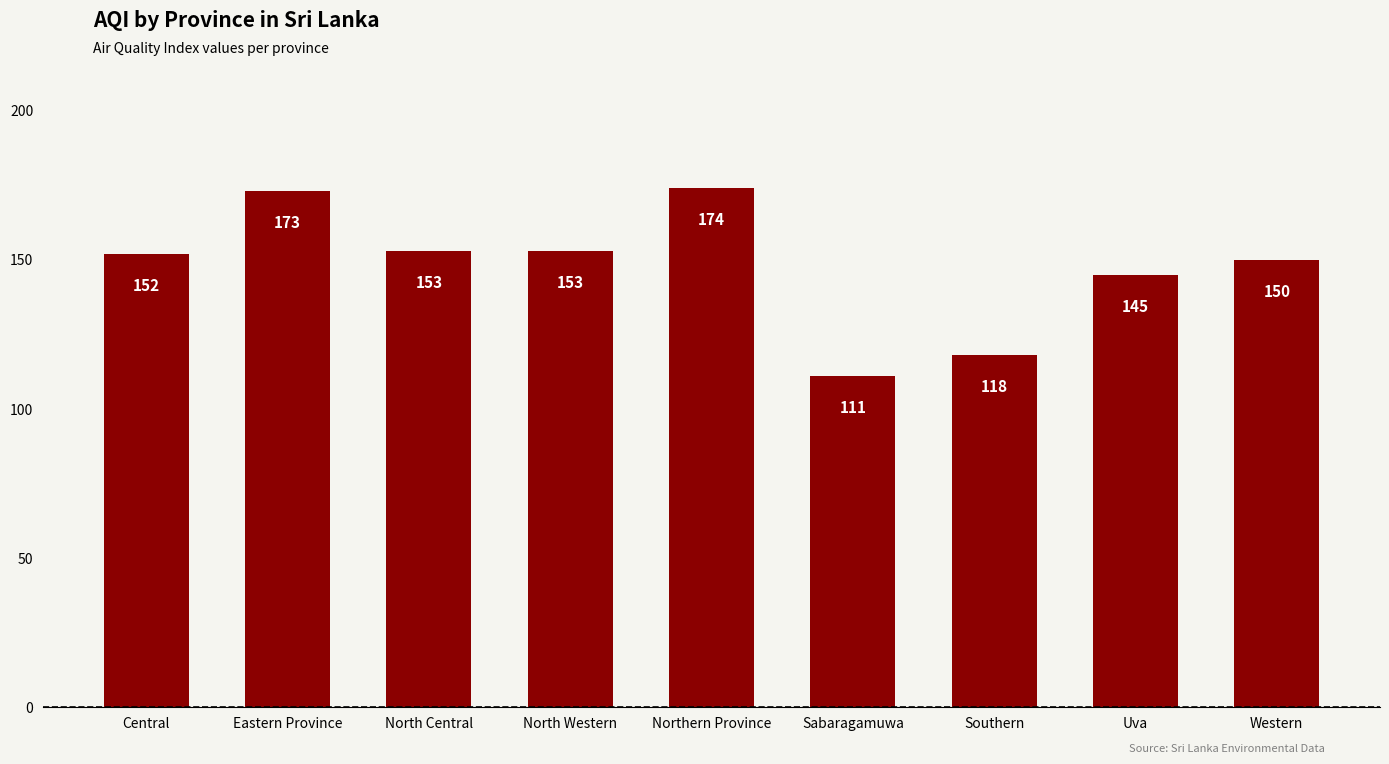

Does the chart contain stacked bars?

No